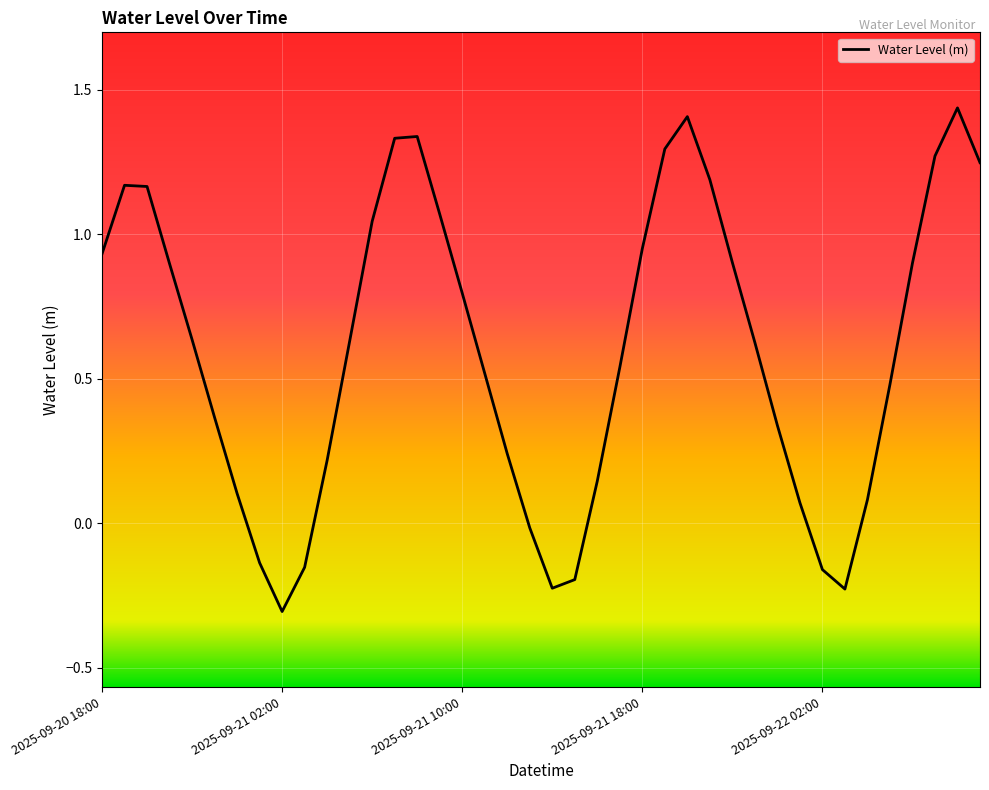

What is the minimum value shown in the chart?

-0.3